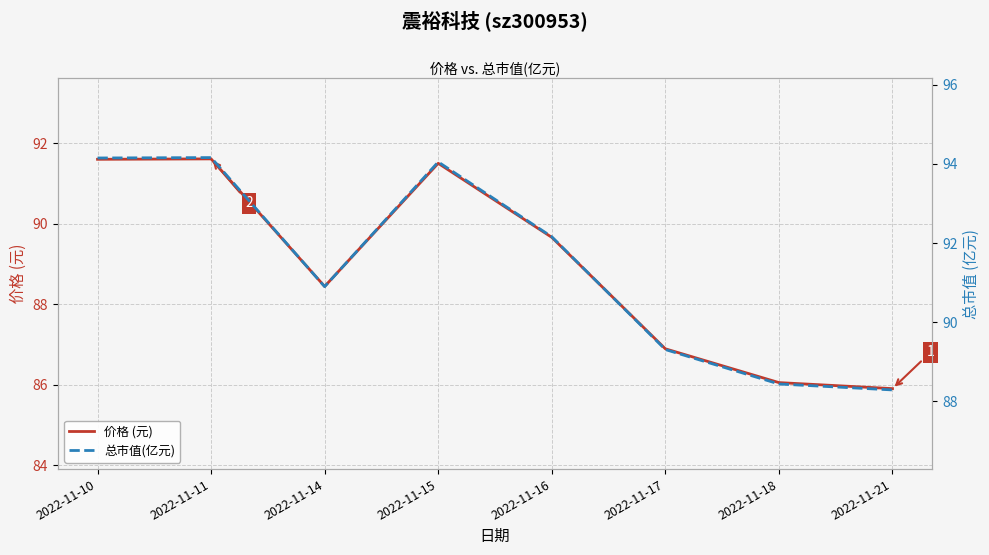

How many interior local valleys does the 价格 (元) series have?

1